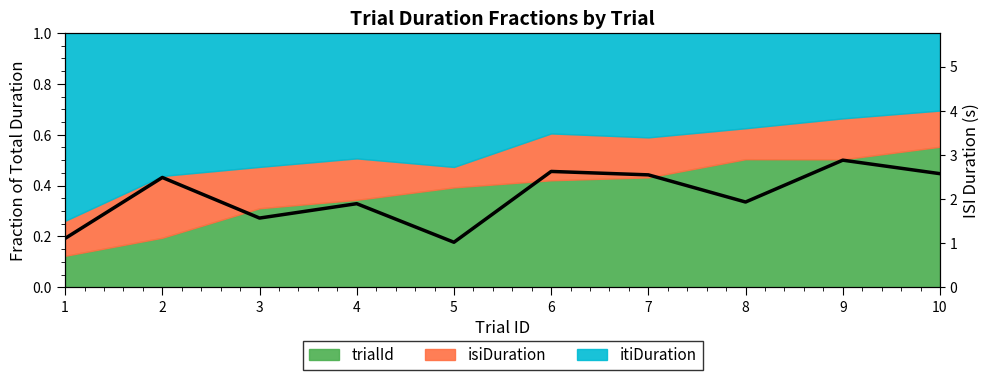

The value at 10 is 2.6. True or false?

True